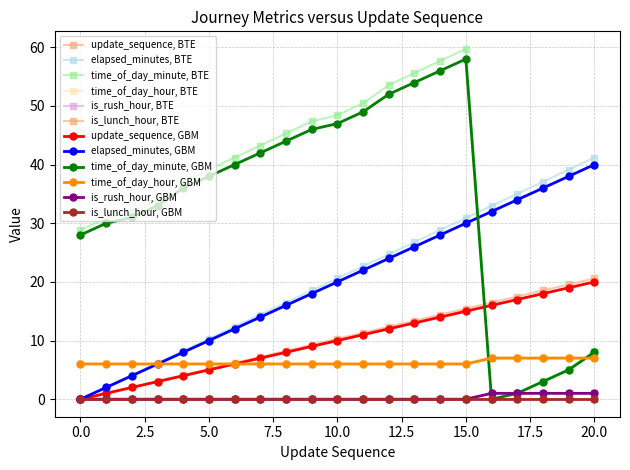

Is this an area chart (filled region under the line)?

No